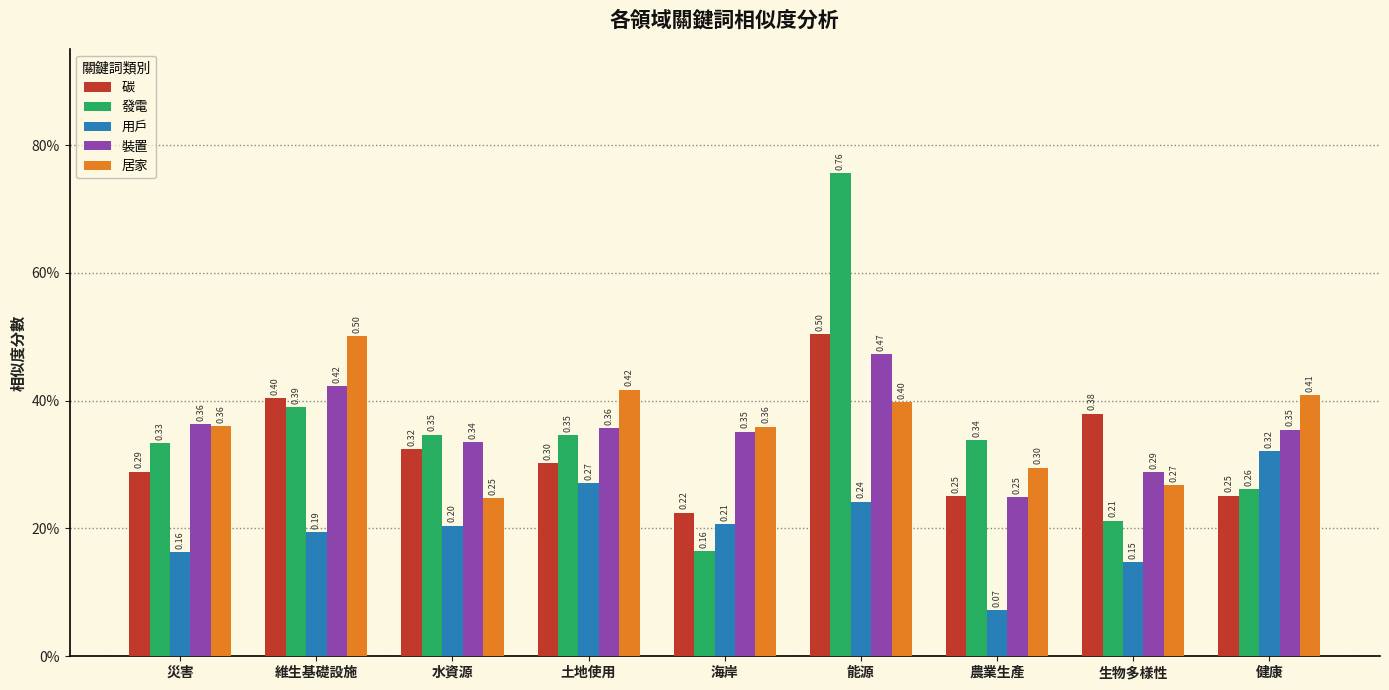

What are all the series names shown in the legend?

碳, 發電, 用戶, 裝置, 居家